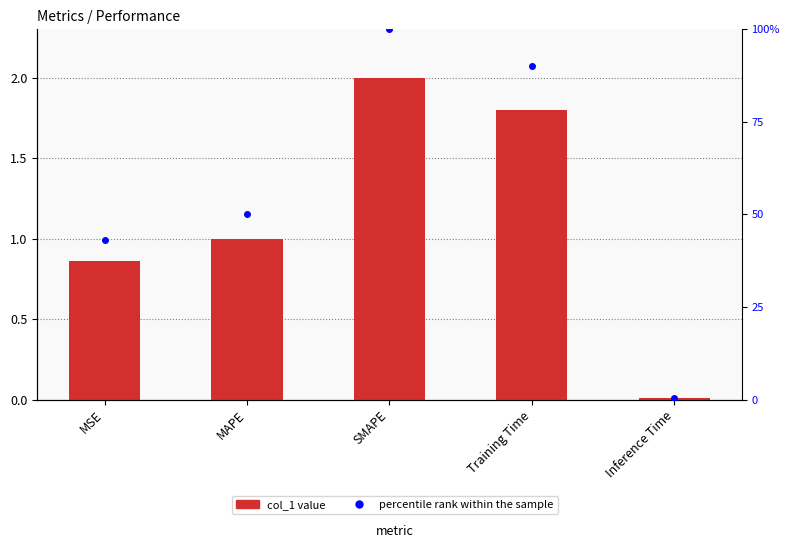

What is the label of the 5th bar from the left?

Inference Time